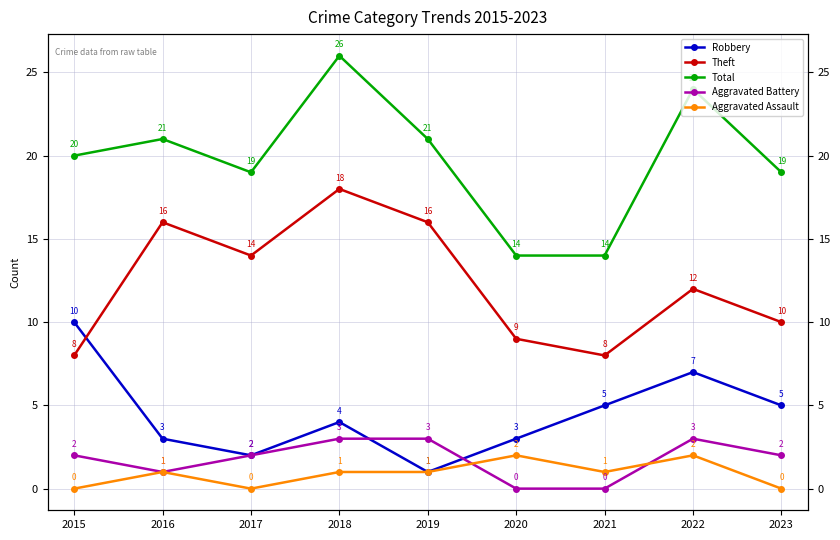

How many categories are shown in the chart?

9